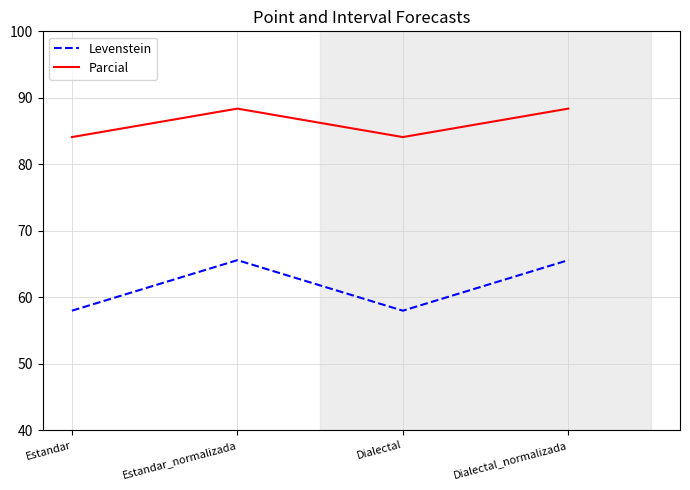

Where does the Levenstein series first go above 65?

Estandar_normalizada